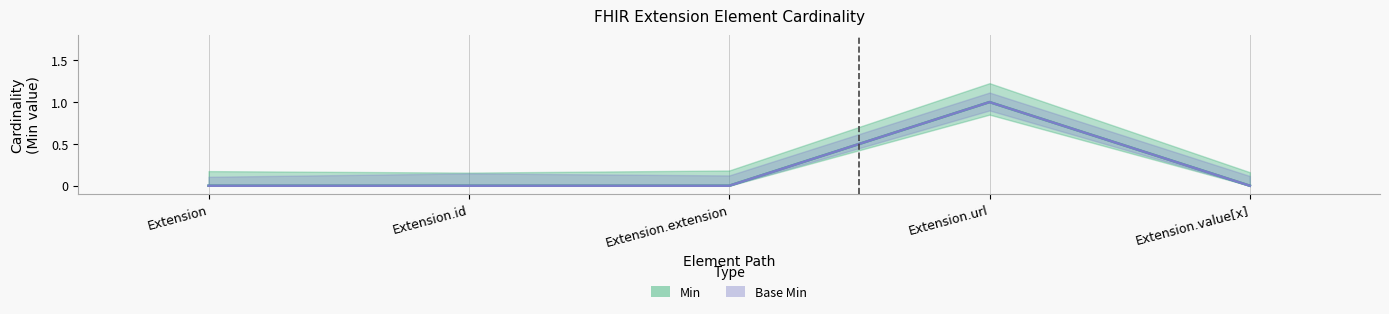

How many values in Base Min are above zero?

1